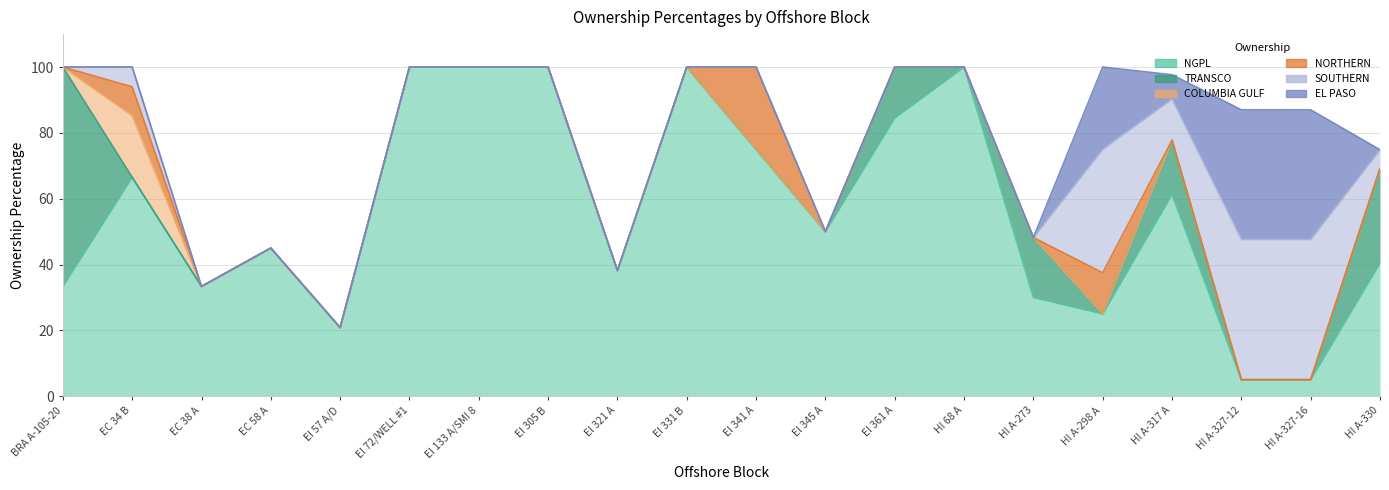

Between EI 57 A/D and HI A-273, which series saw the biggest shift?

TRANSCO